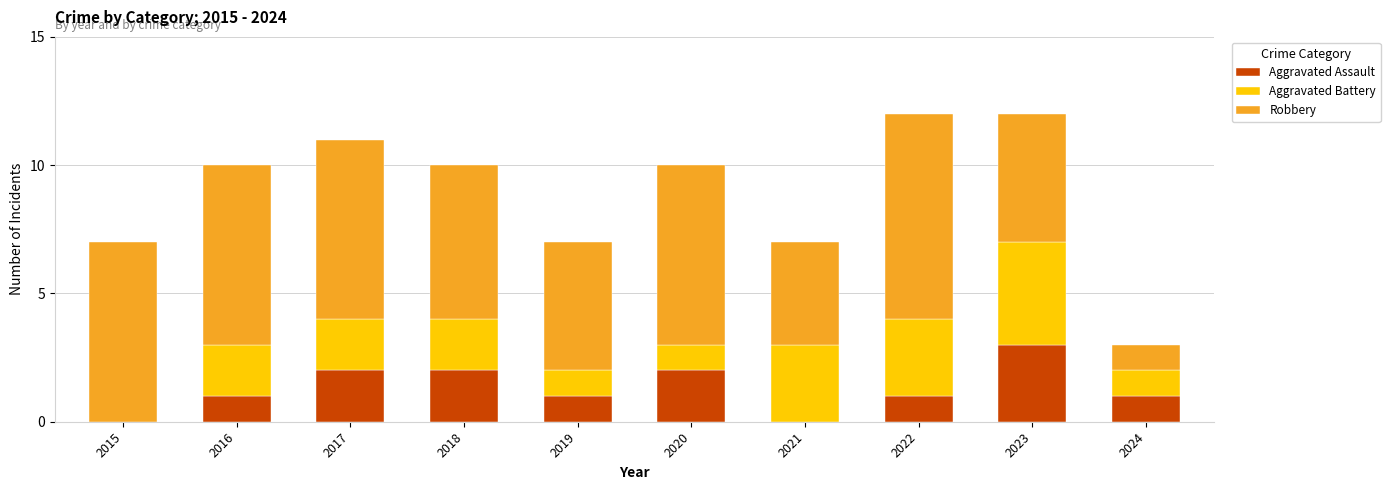

What is the maximum value for Aggravated Assault?

3